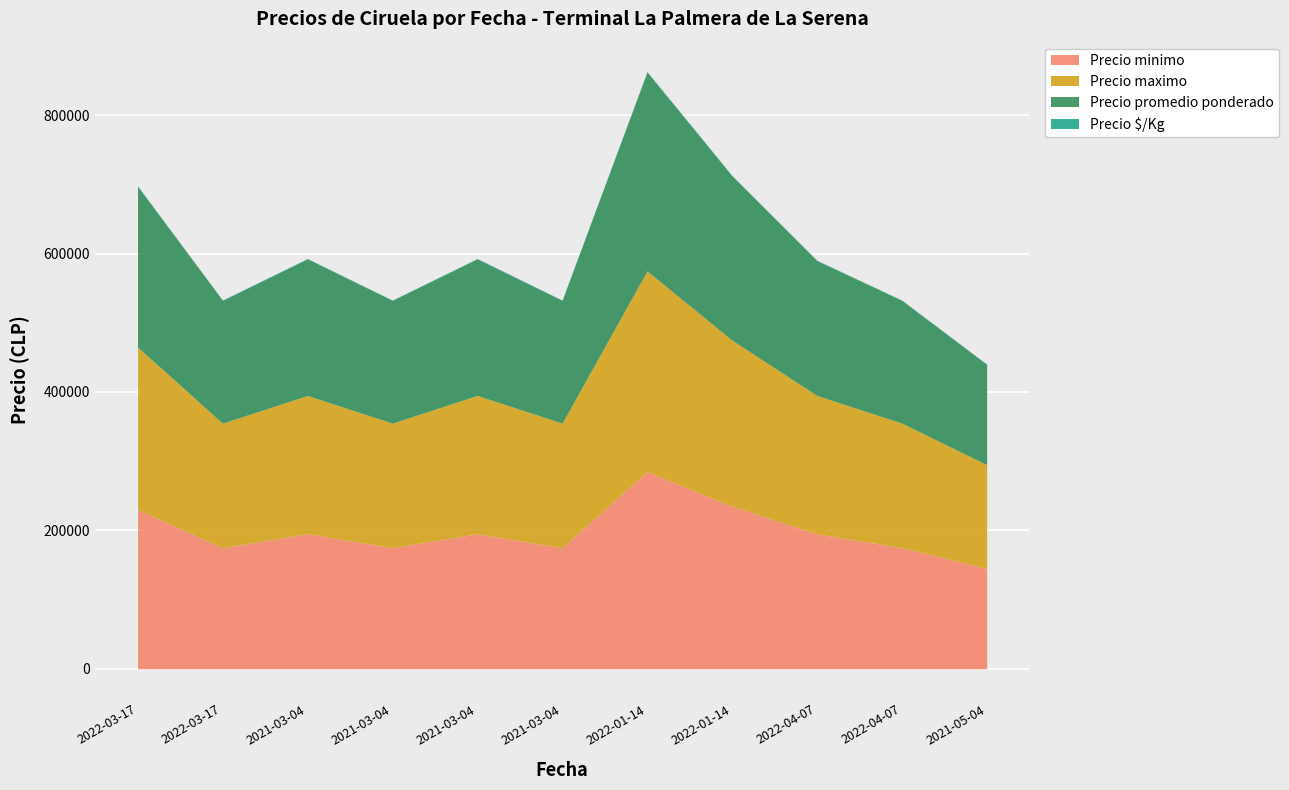

True or false: Precio promedio ponderado and Precio maximo cross at least once.

False